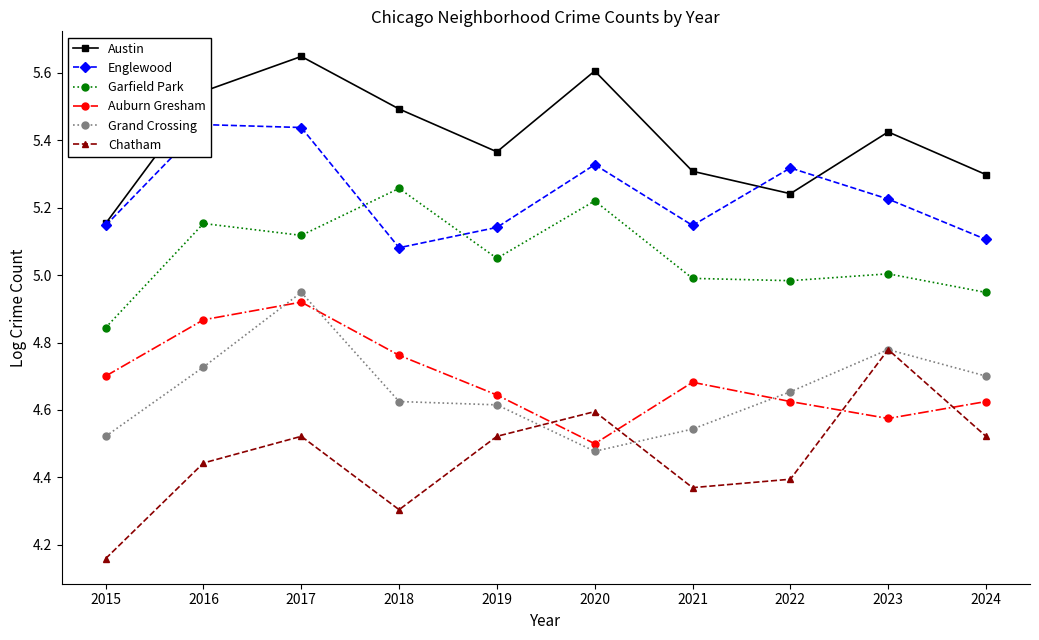

Which series changed the most between 2017 and 2022?

Austin